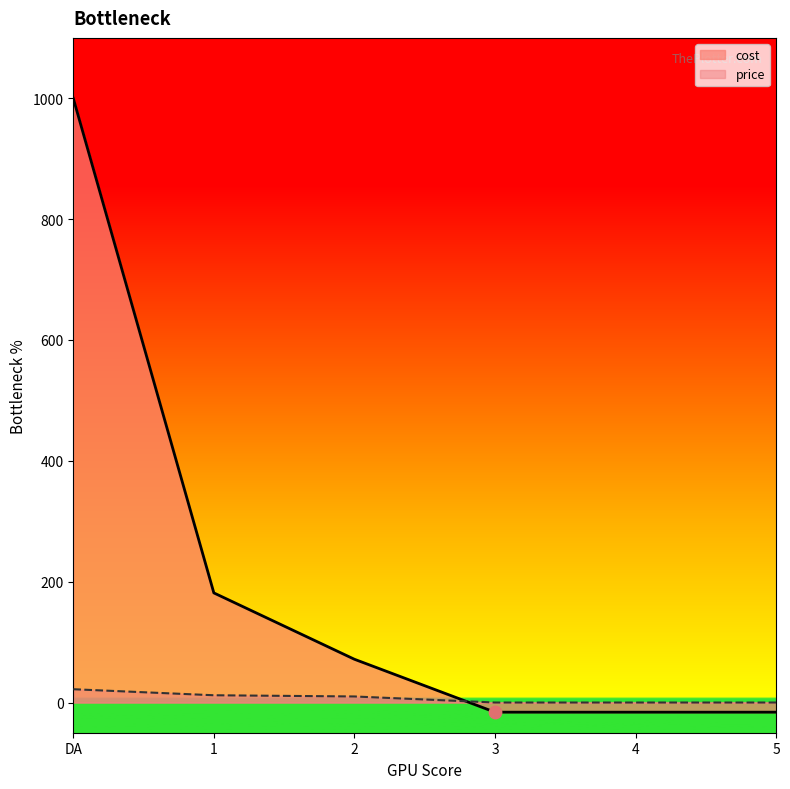

Which series has the widest spread of Y values?

cost